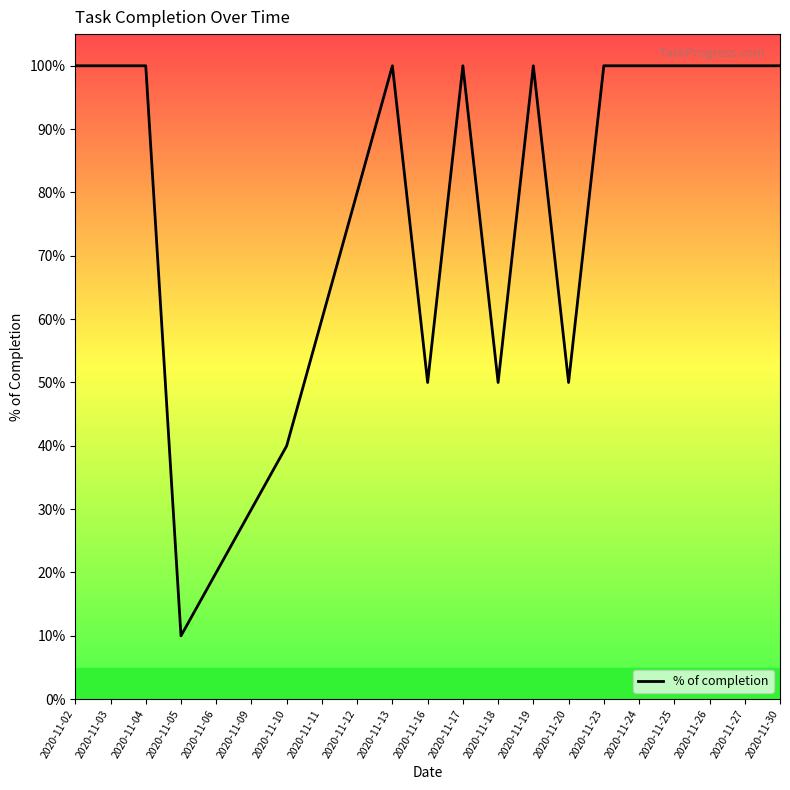

List the labels in order of value, largest first.

2020-11-02, 2020-11-03, 2020-11-04, 2020-11-13, 2020-11-17, 2020-11-19, 2020-11-23, 2020-11-24, 2020-11-25, 2020-11-26, 2020-11-27, 2020-11-30, 2020-11-12, 2020-11-11, 2020-11-16, 2020-11-18, 2020-11-20, 2020-11-10, 2020-11-09, 2020-11-06, 2020-11-05